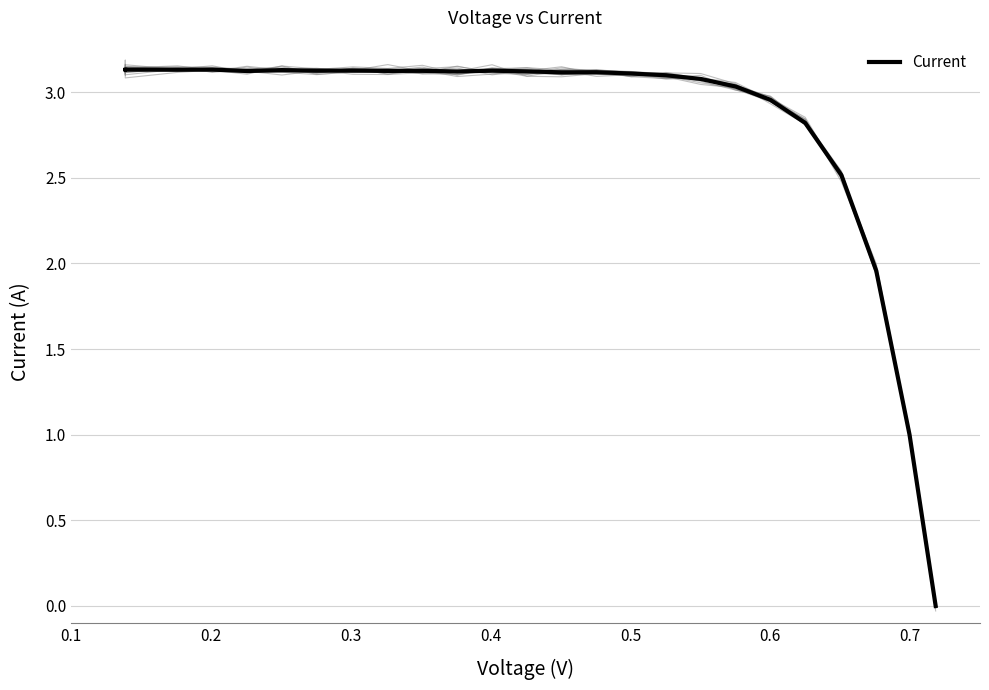

What is the average value?

2.8